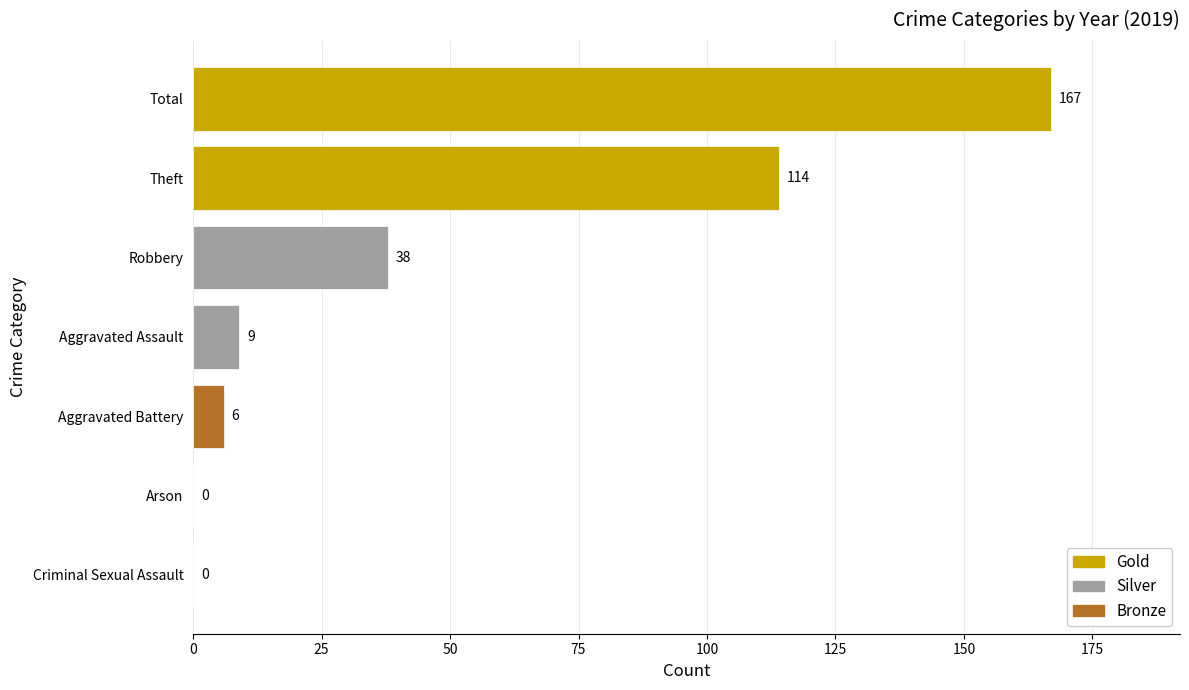

Is it true that 2015 equals 31 at Arson?

False